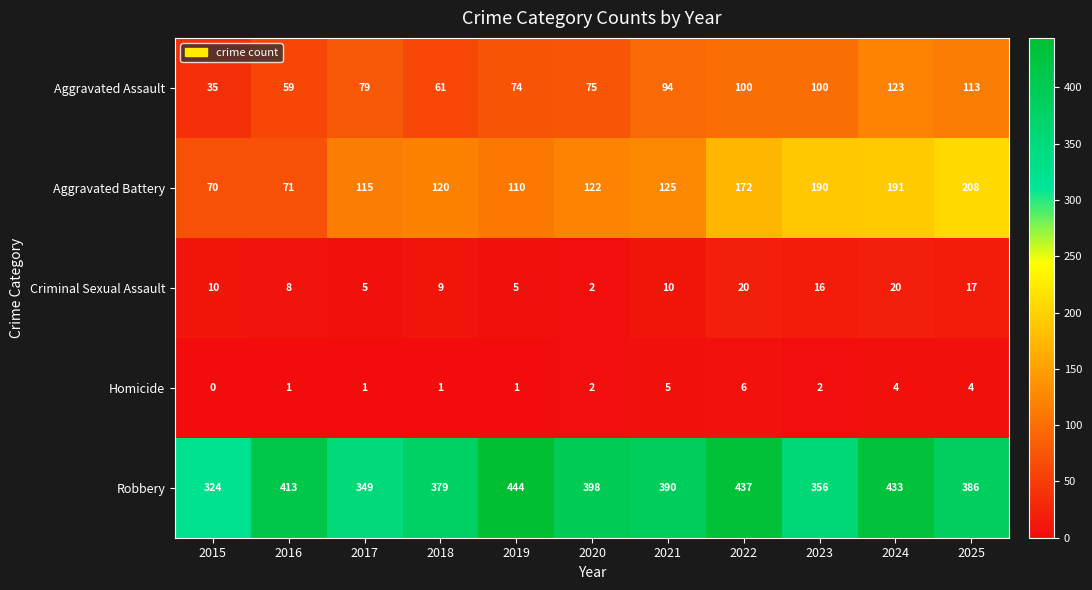

At which category does the chart reach its peak across all series?

2019